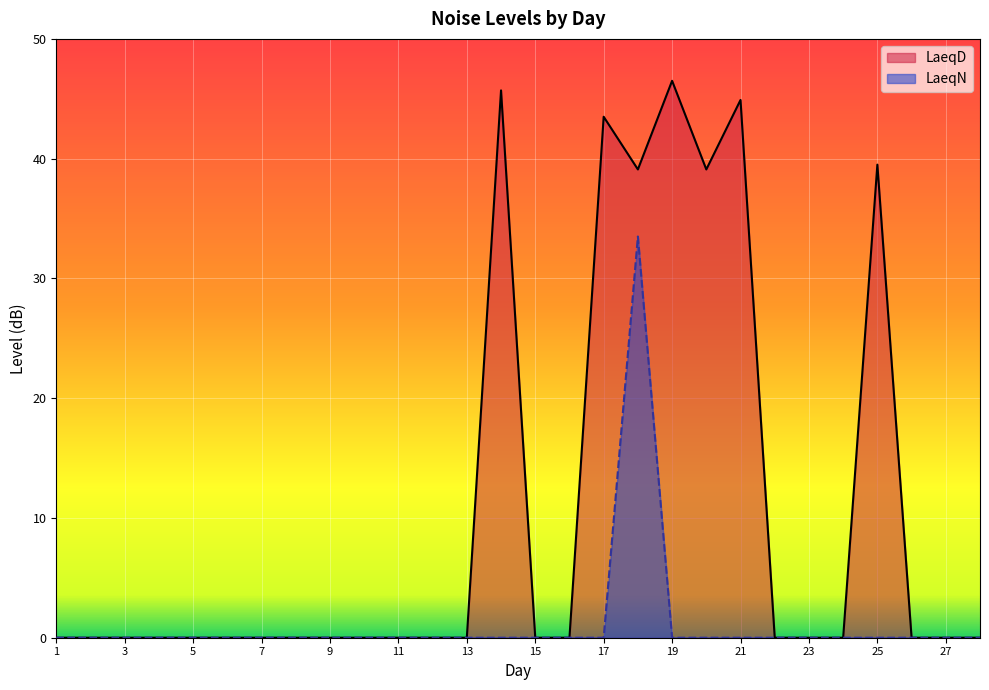

At which category does the chart reach its peak across all series?

19